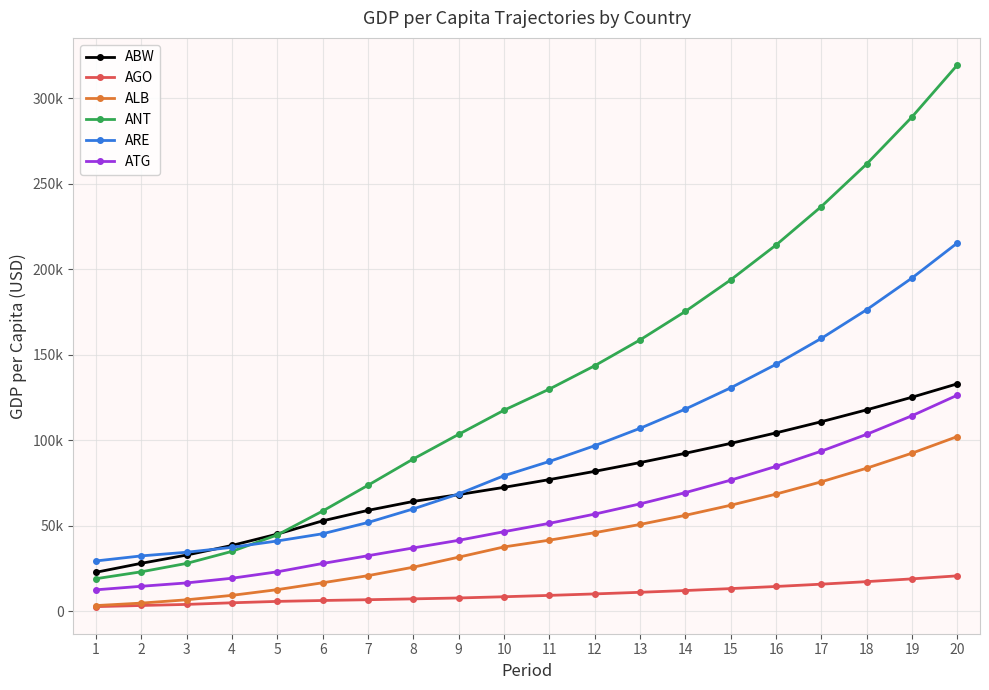

True or false: ABW has more than 1 interior local peaks.

False